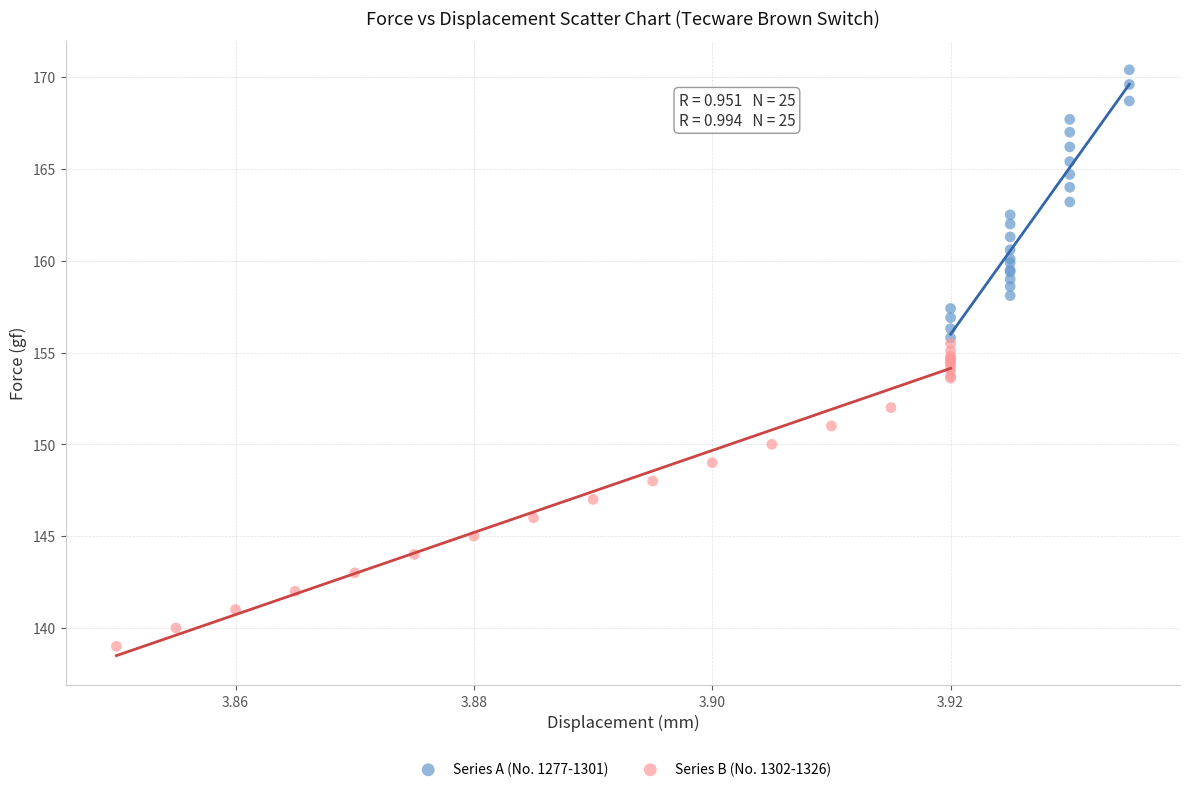

Which series contains the highest Y value?

Series A (No. 1277-1301)